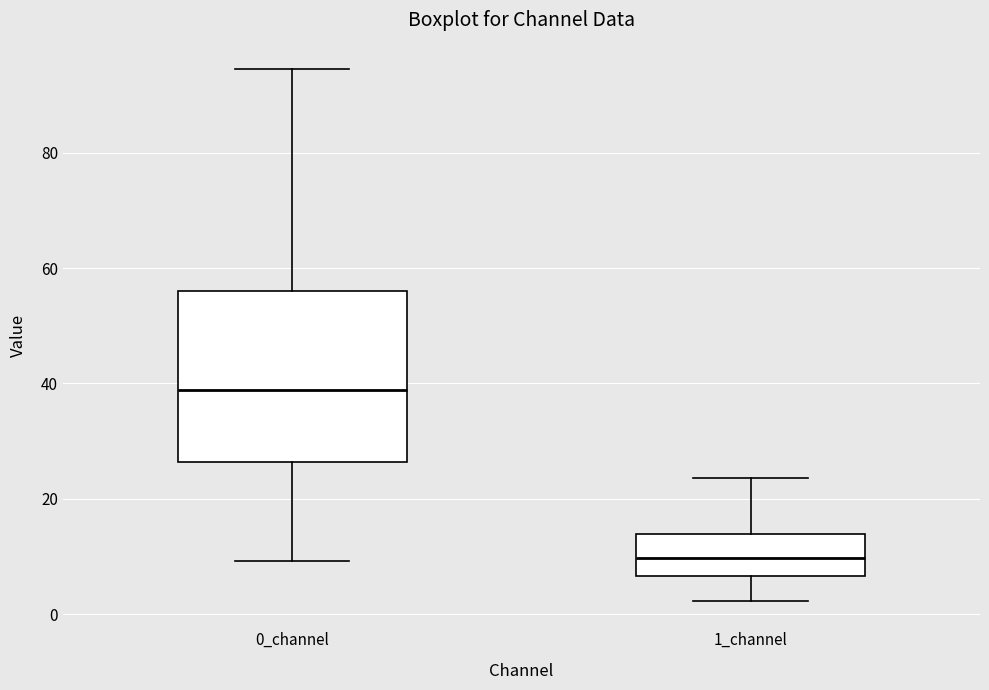

Where does the upper whisker of the box for 0_channel end on the y-axis? The values are not printed on the chart, so give them approximately, as read against the axis.

94